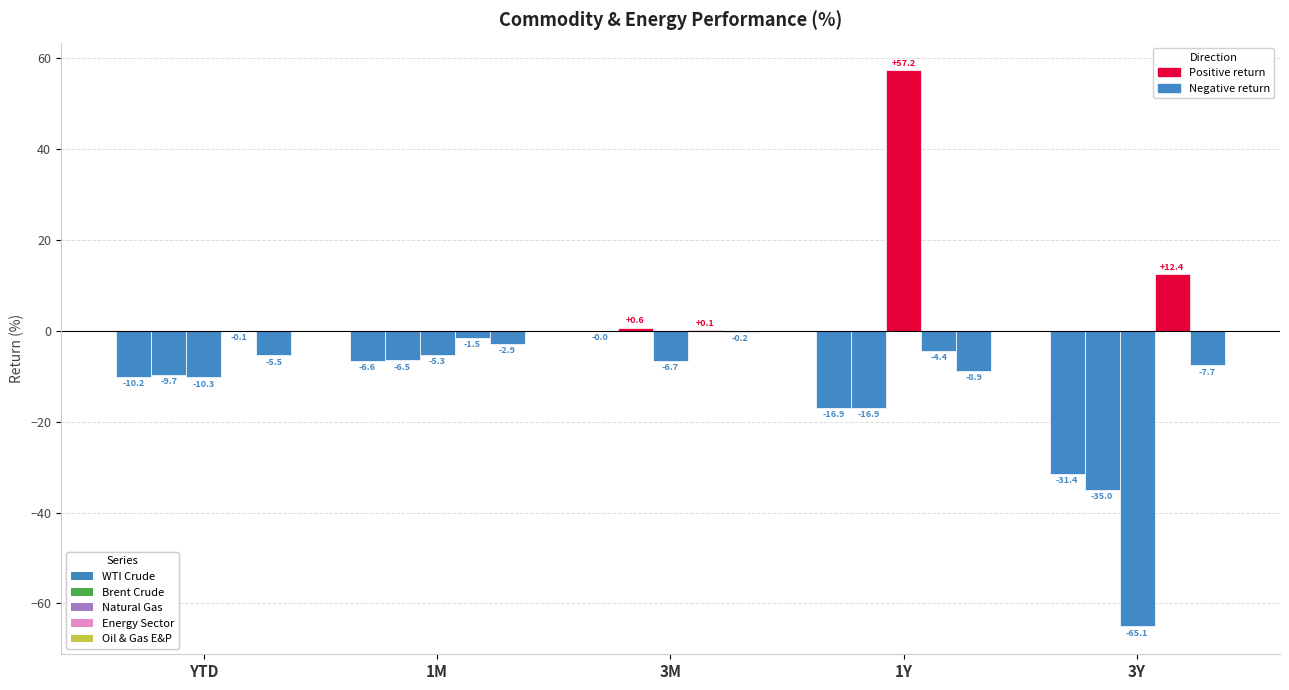

List the series in order of their peak value, lowest first.

Oil & Gas E&P, WTI Crude, Brent Crude, Energy Sector, Natural Gas